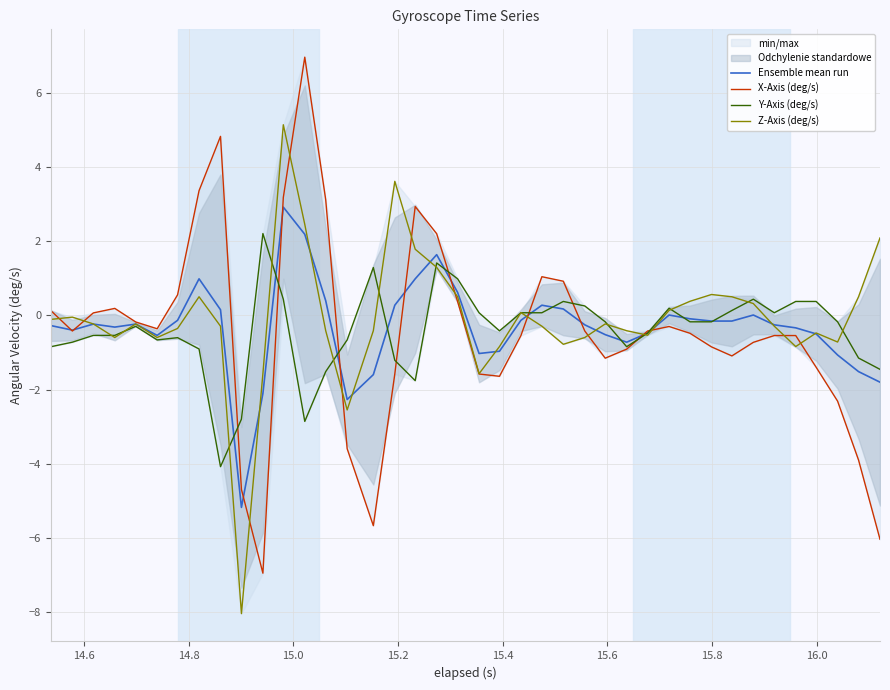

Which series has the widest spread of values?

X-Axis (deg/s)